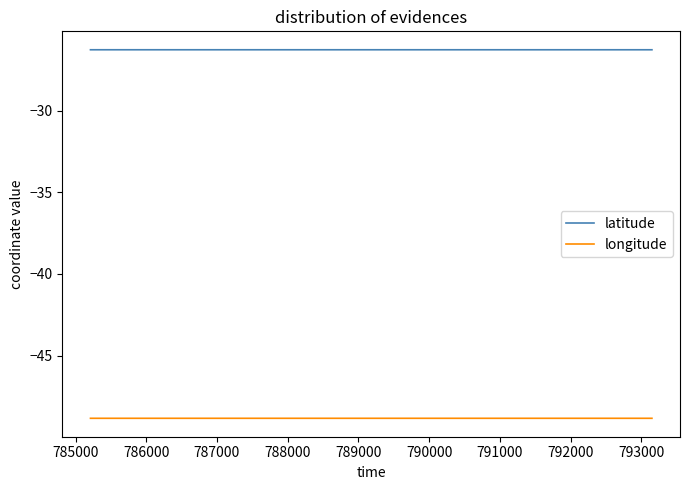

What is the smallest value displayed?

-48.8